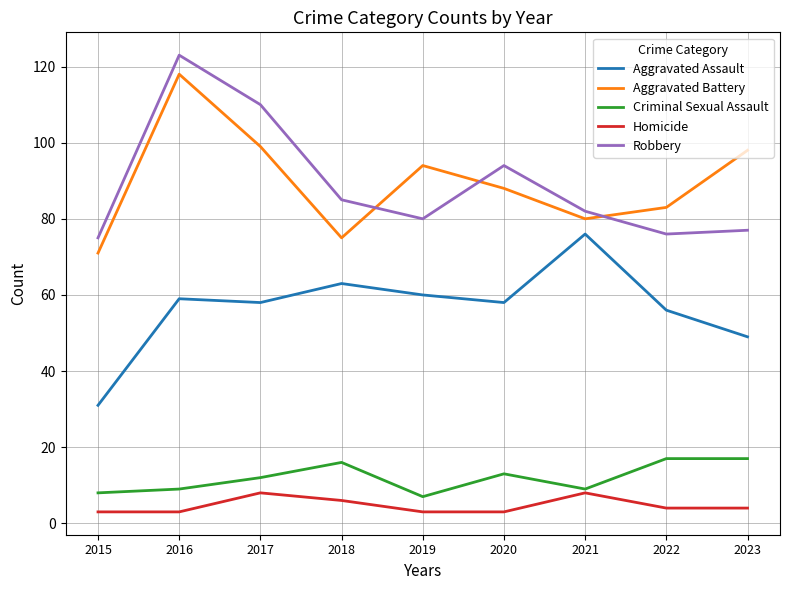

The value of Criminal Sexual Assault at 2018 is 16. True or false?

True